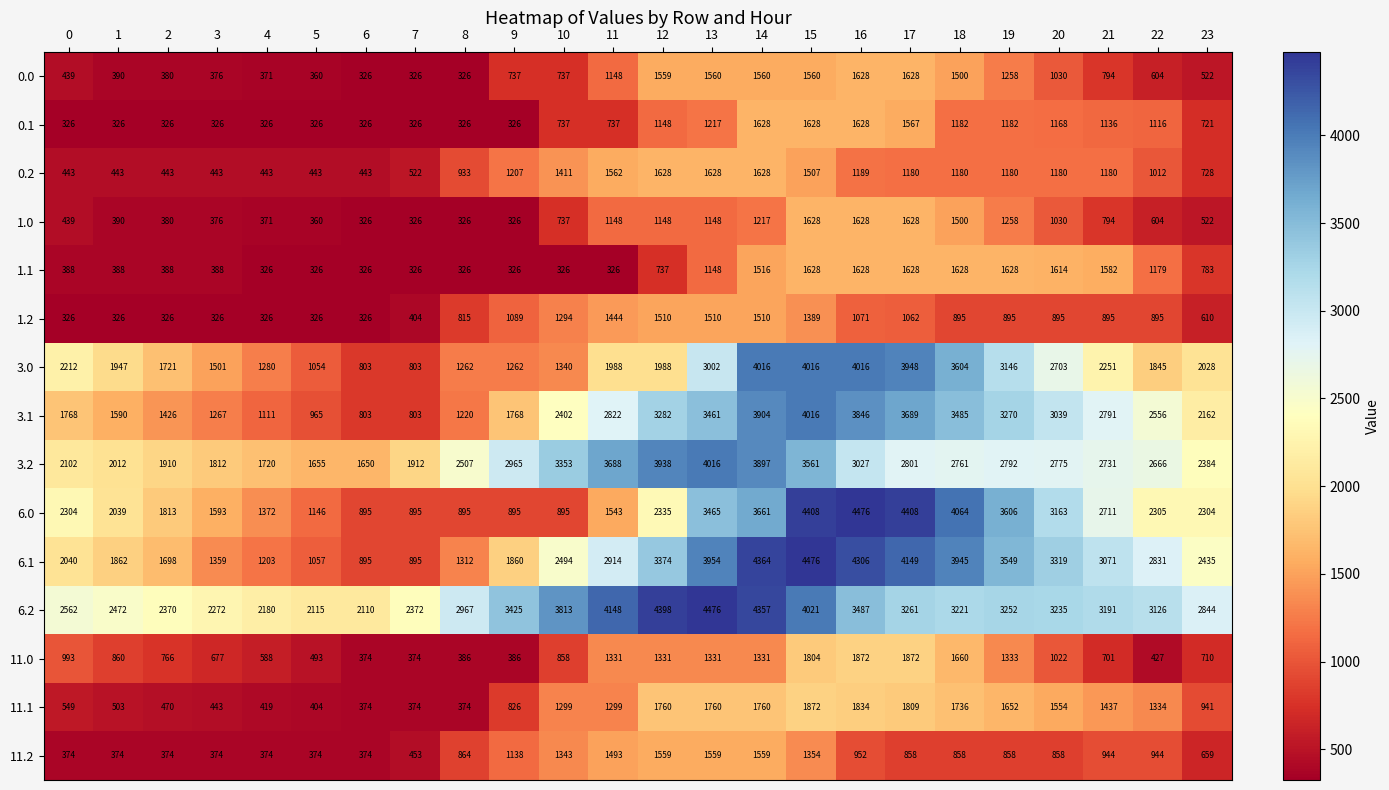

How many categories are shown in the chart?

24